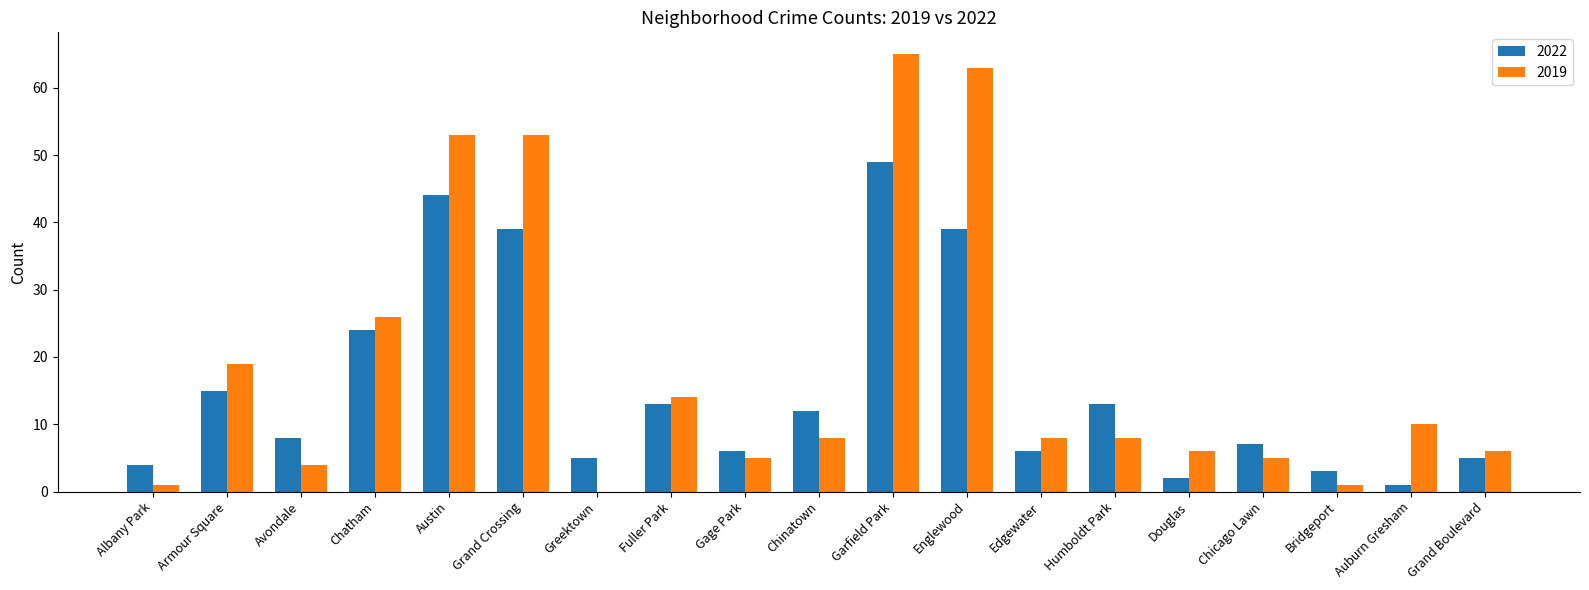

The value of 2019 at Greektown is 0. True or false?

True